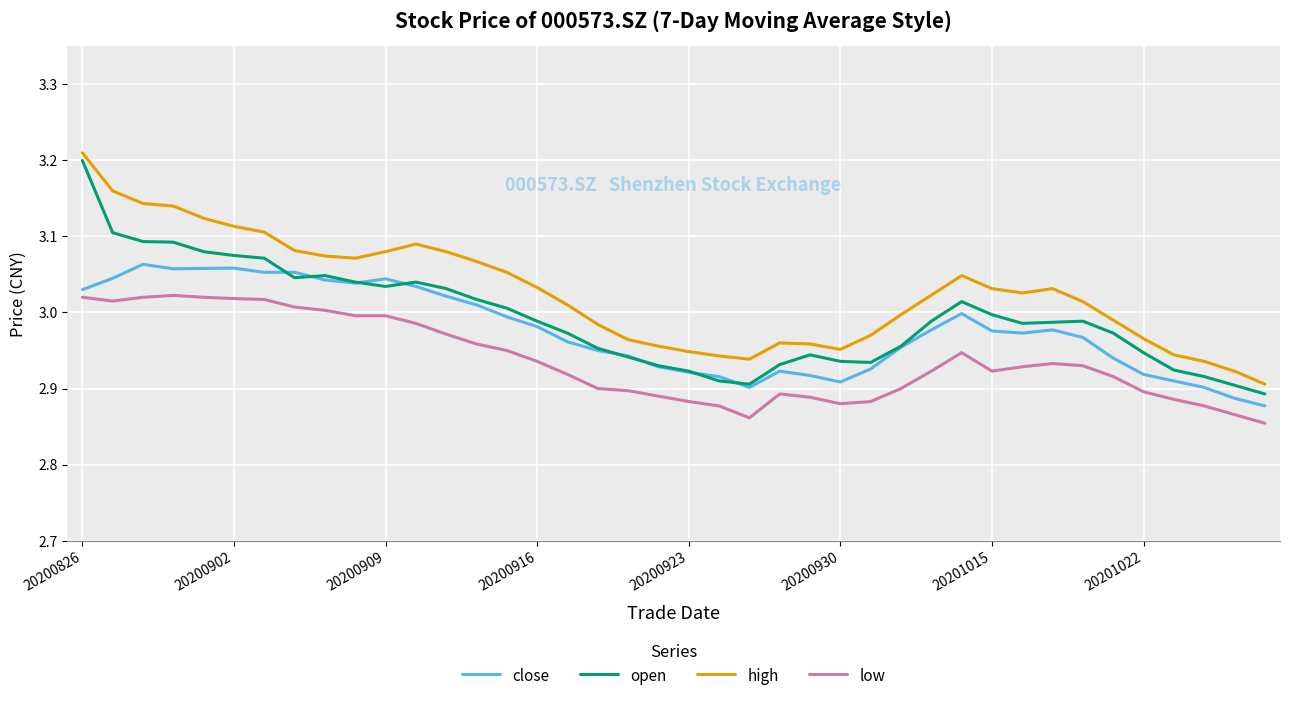

What is the difference between the maximum and minimum values in the high series?

0.3